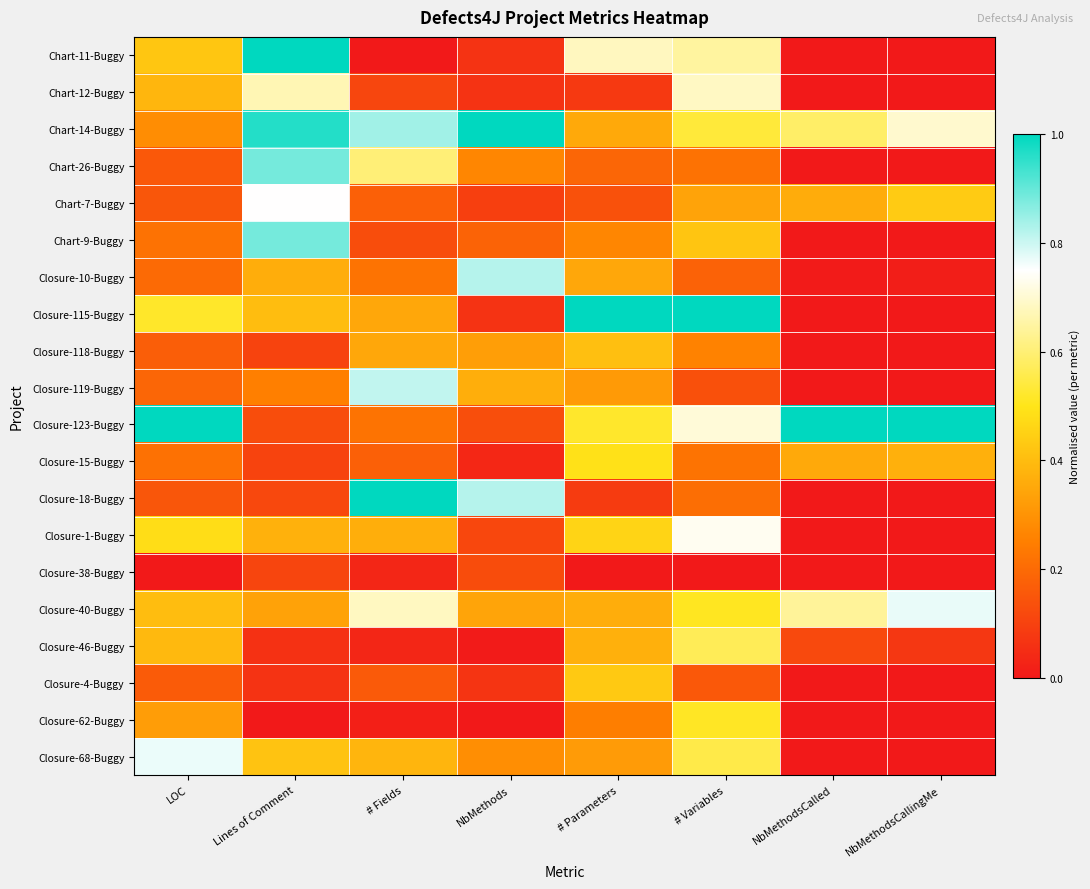

Between # Parameters and NbMethods, which is larger?

# Parameters